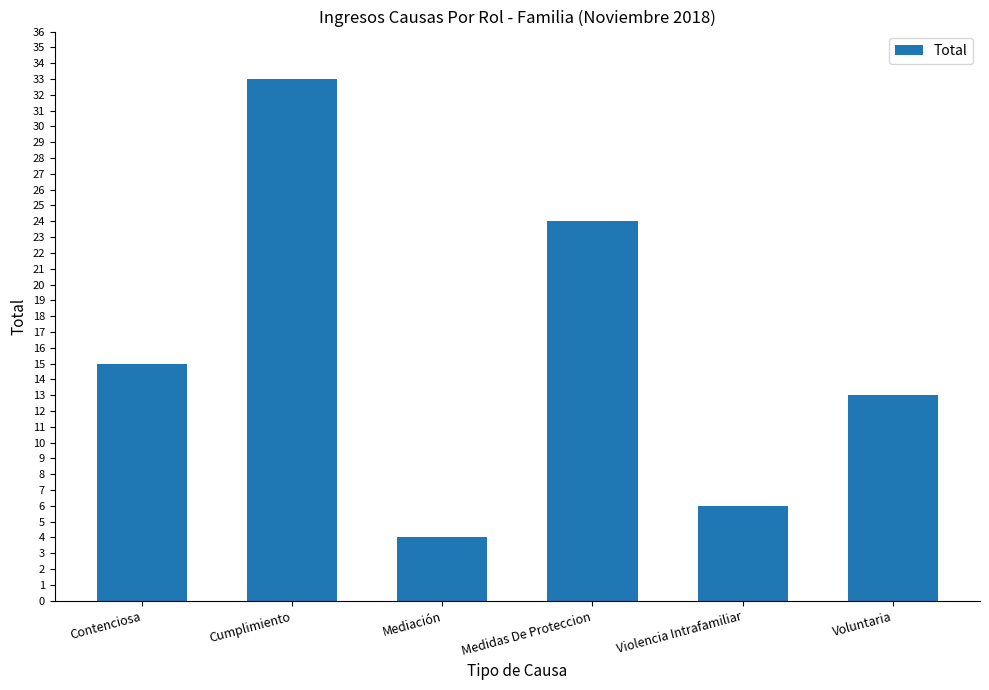

Read the value at Contenciosa.

15